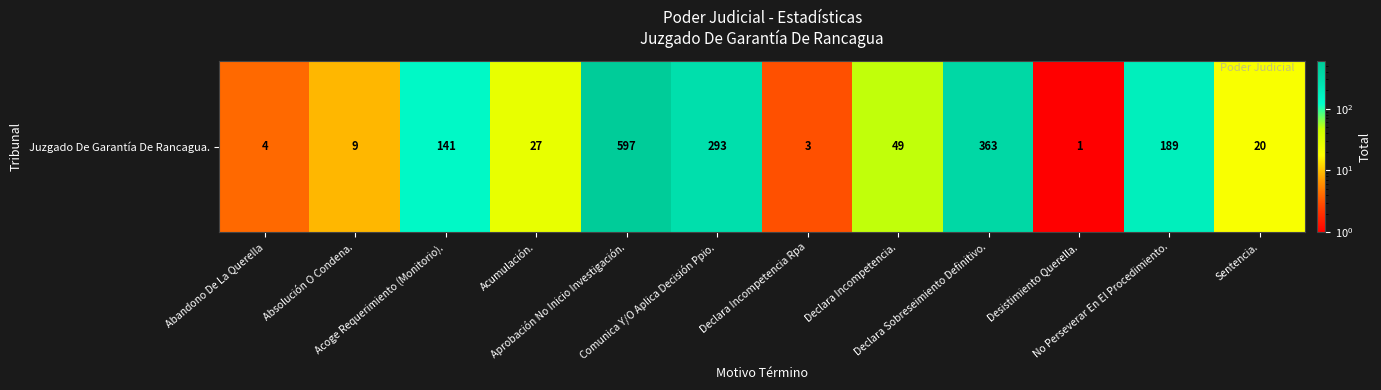

How many values are below 49?

6